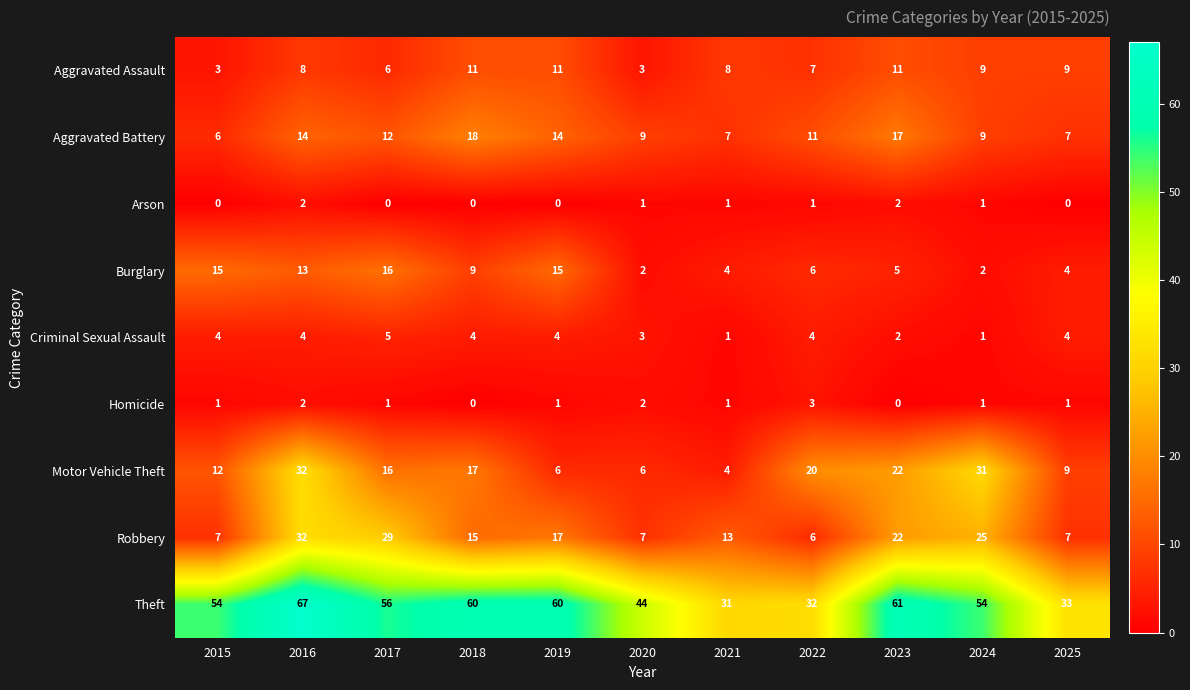

True or false: Motor Vehicle Theft has a value of 32 at 2016.

True